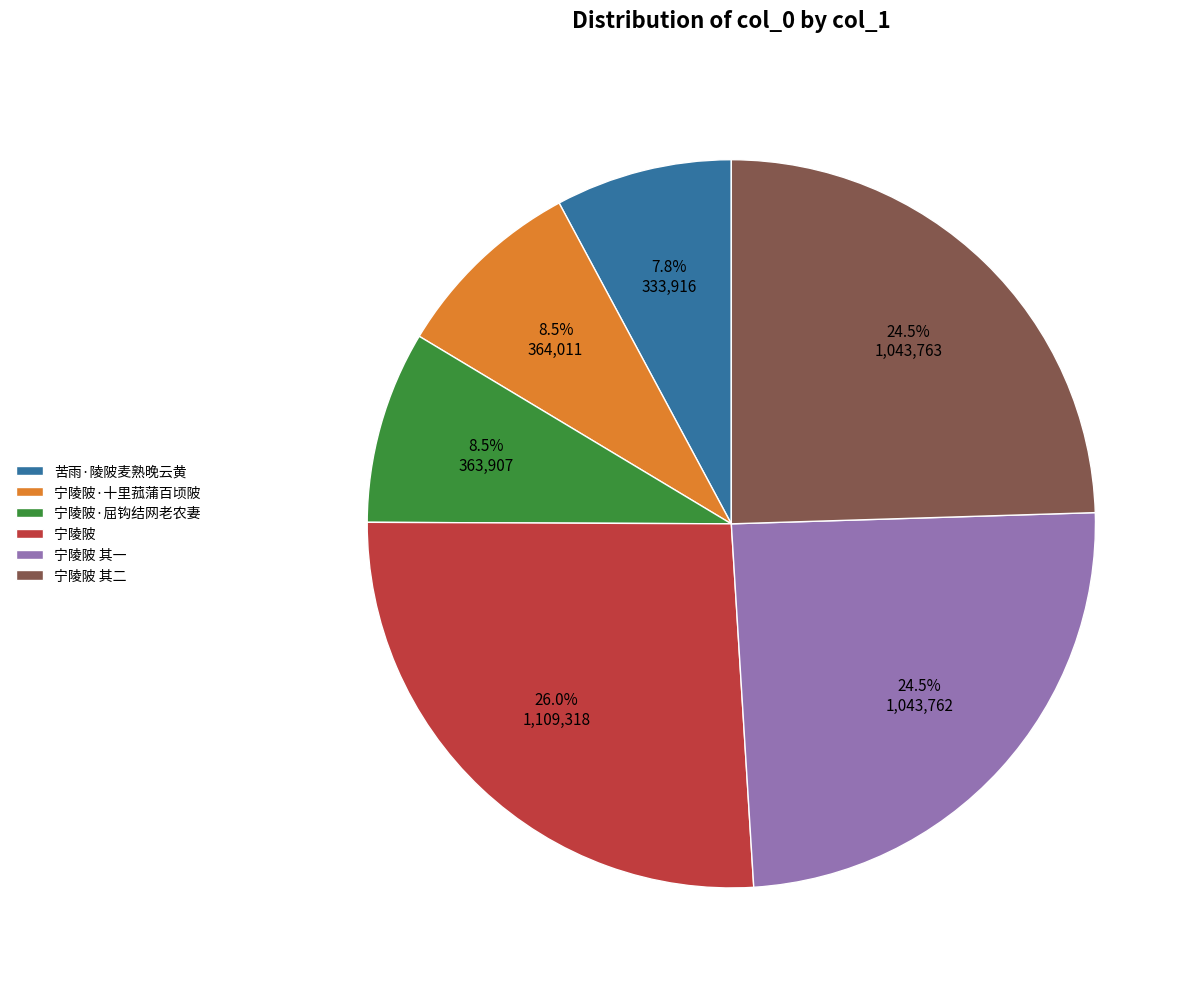

How many segments does this pie chart have?

6